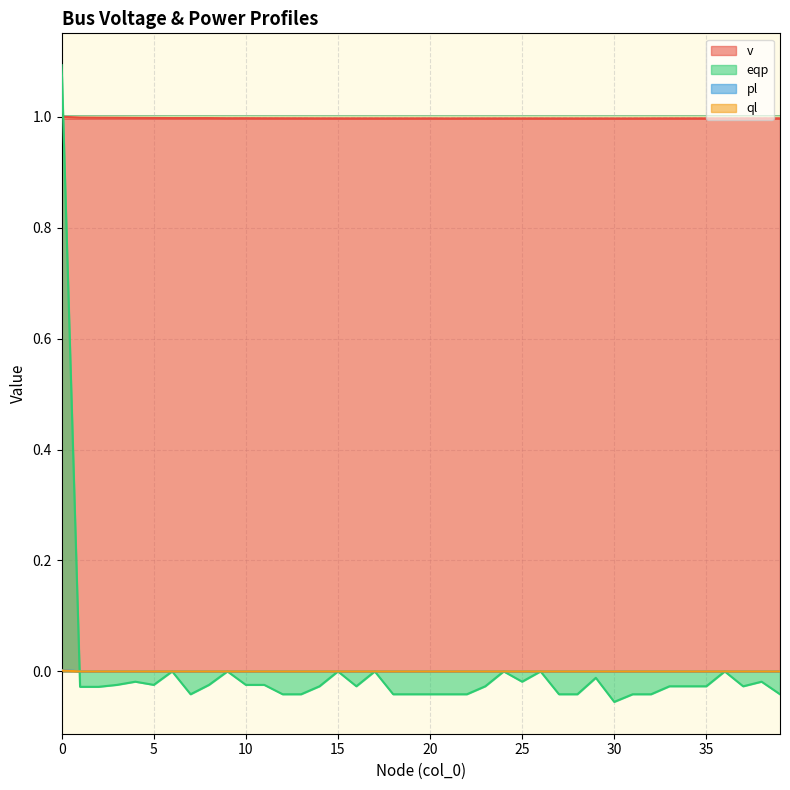

Which series changed the most between 2 and 17?

eqp